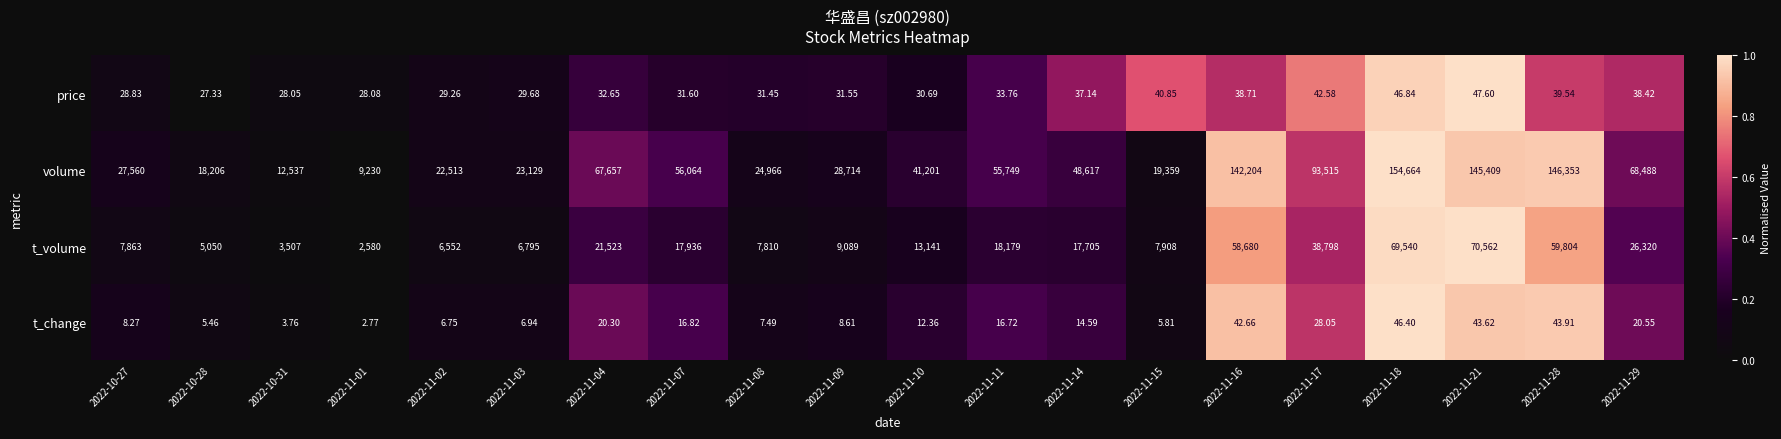

Rank the series by their maximum value, from highest to lowest.

volume, t_volume, price, t_change